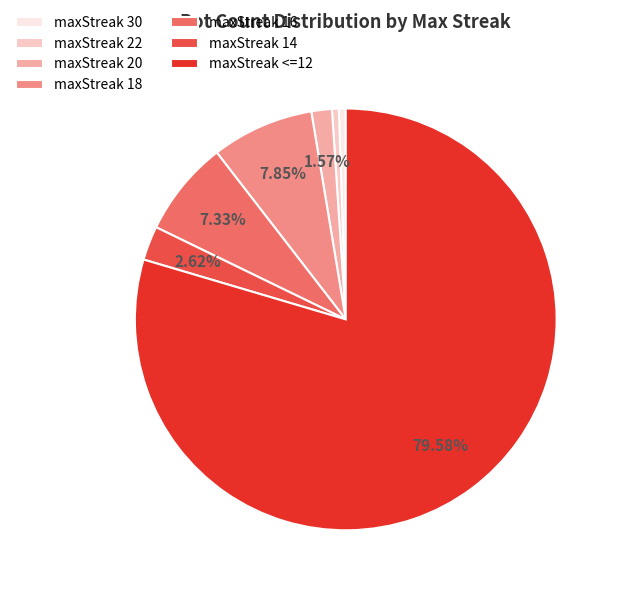

Approximately how many times larger is the value at maxStreak 18 compared to maxStreak 20?

5.0